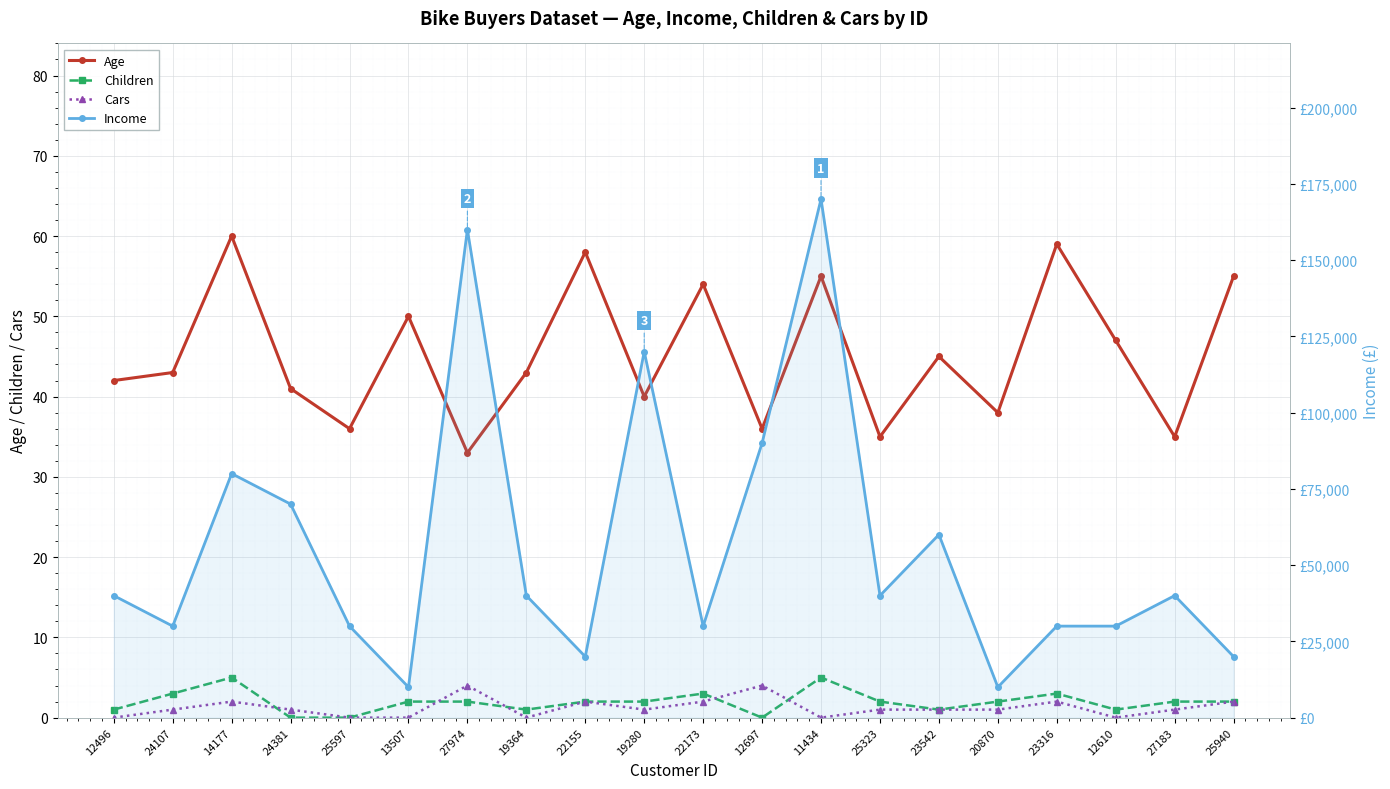

Which series has the widest spread of values?

Income